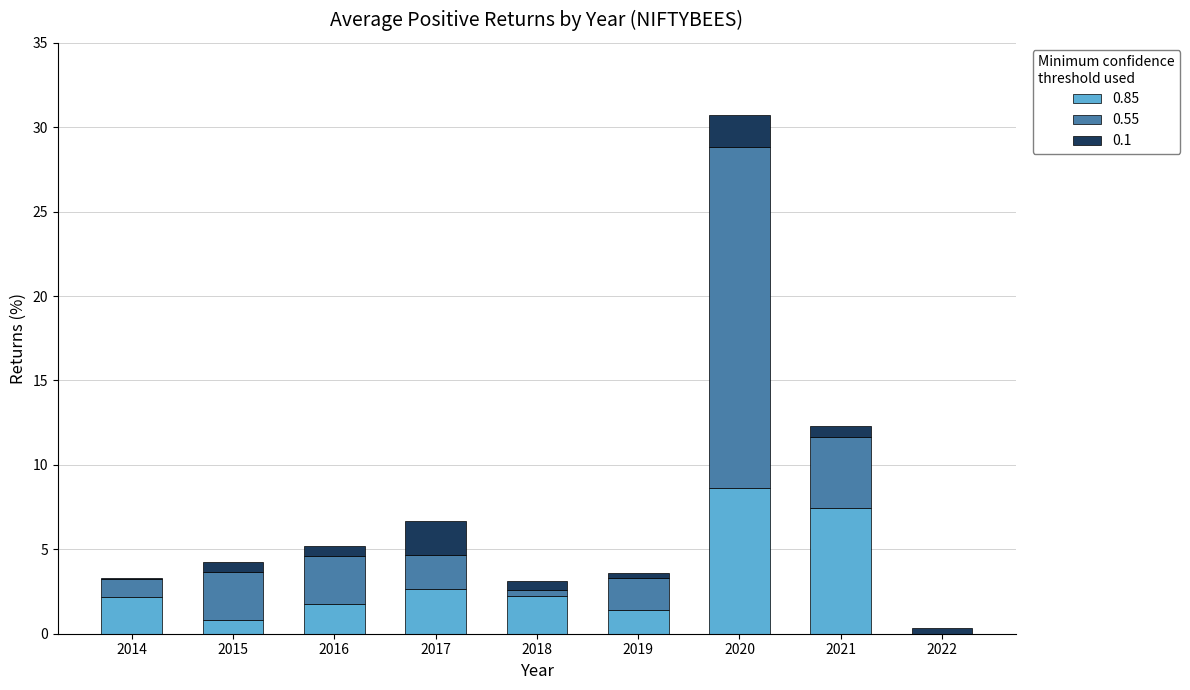

At which category is the sum across all series the highest?

2020